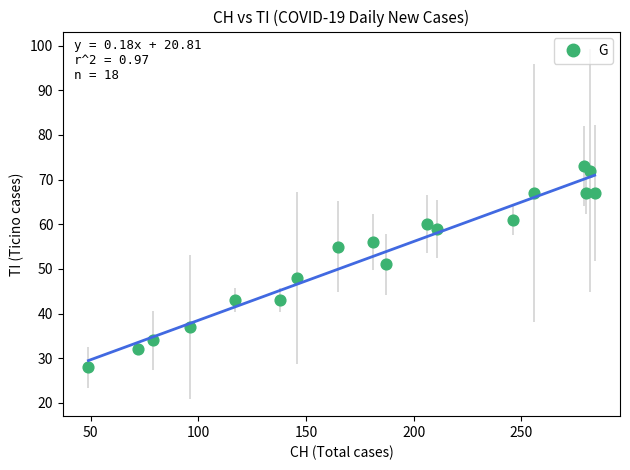

What is the range of X values (max minus min)?

235